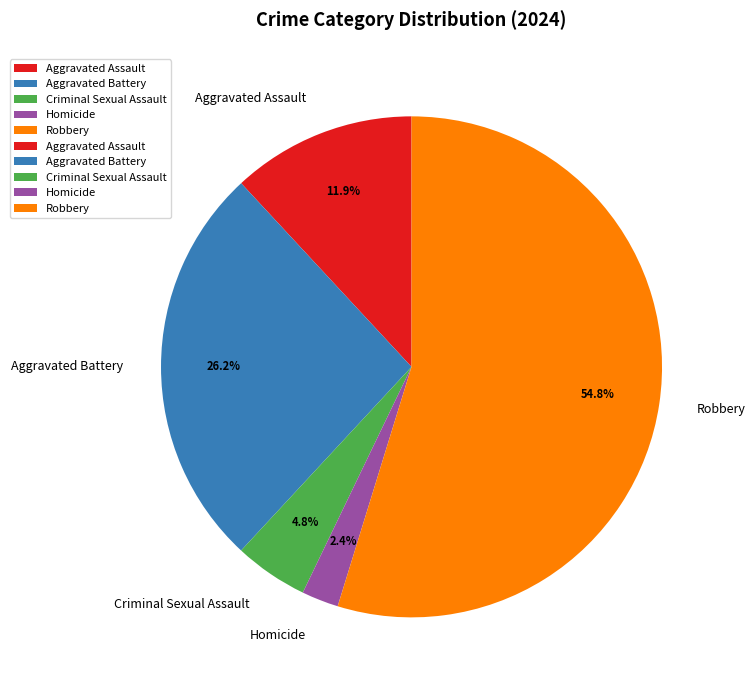

To the nearest percent, what is the combined percentage of Criminal Sexual Assault and Homicide?

7%